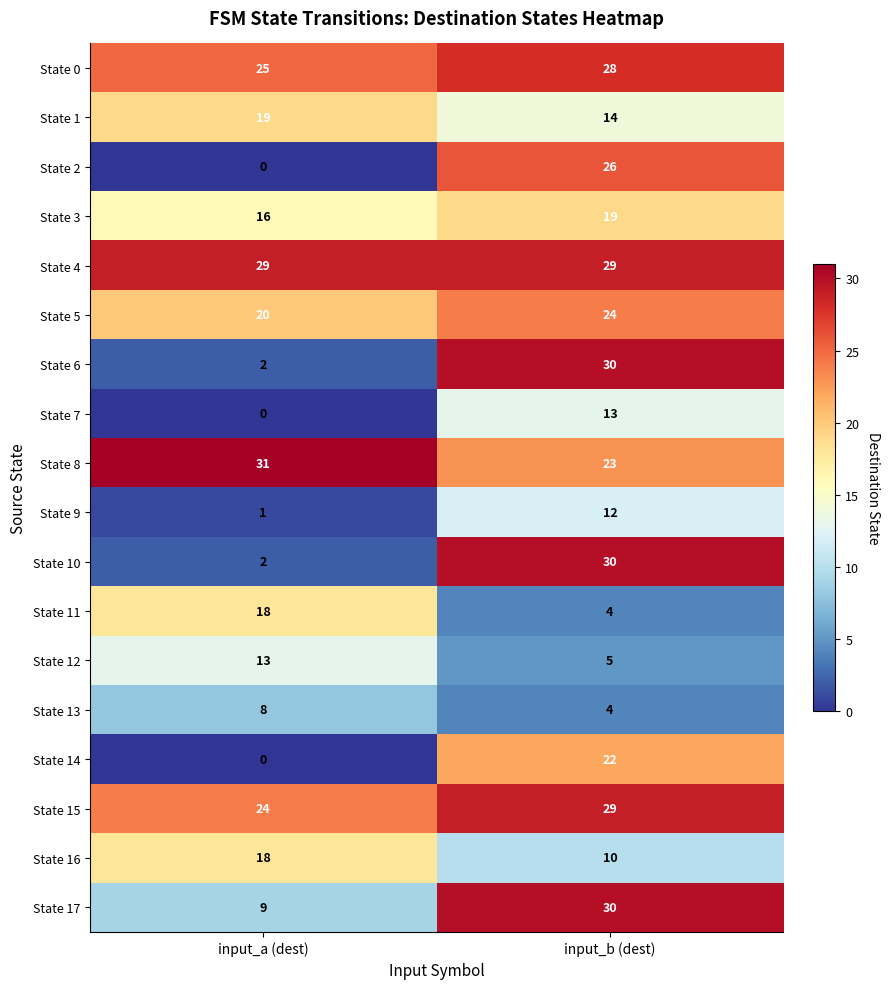

What is the sum of all State 9 values?

13